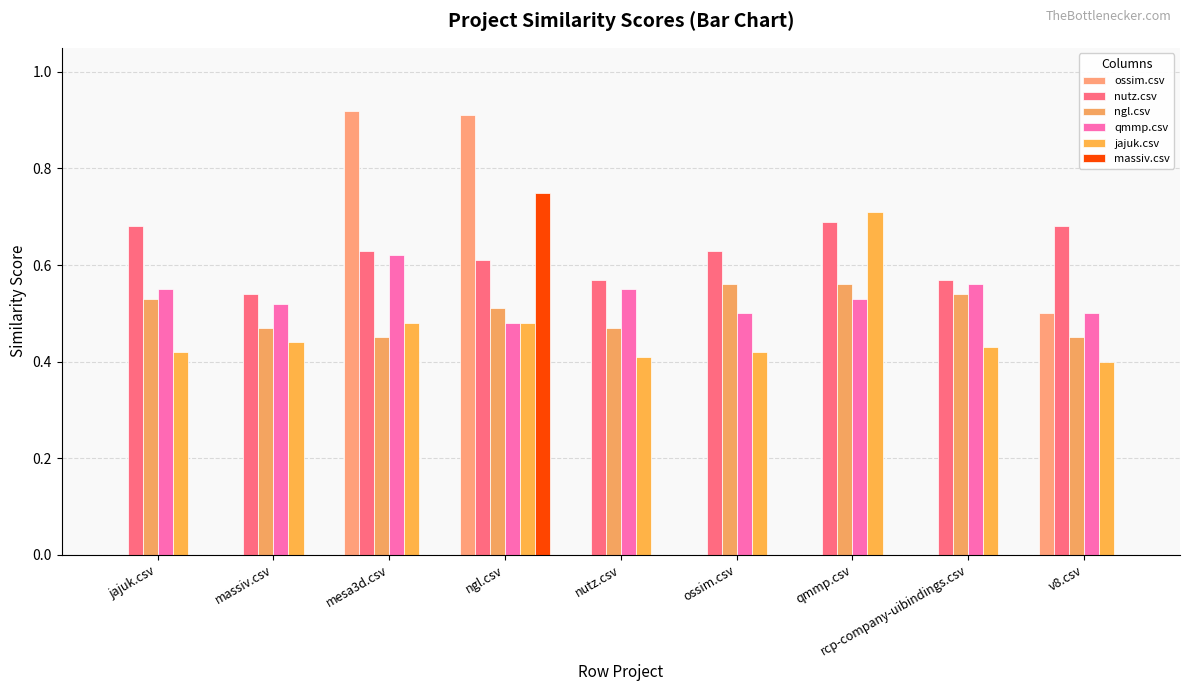

Rank the categories by jajuk.csv value from lowest to highest.

v8.csv, nutz.csv, jajuk.csv, ossim.csv, rcp-company-uibindings.csv, massiv.csv, mesa3d.csv, ngl.csv, qmmp.csv